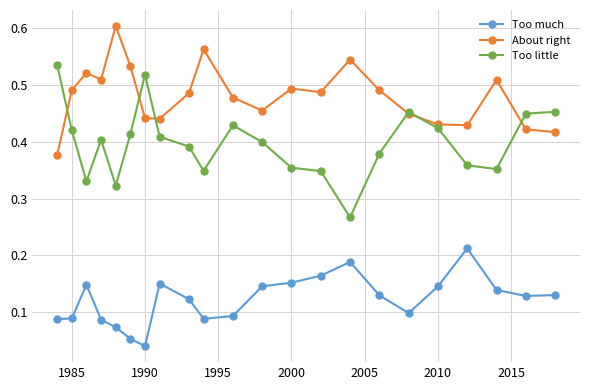

True or false: Too little and Too much intersect in this chart.

False